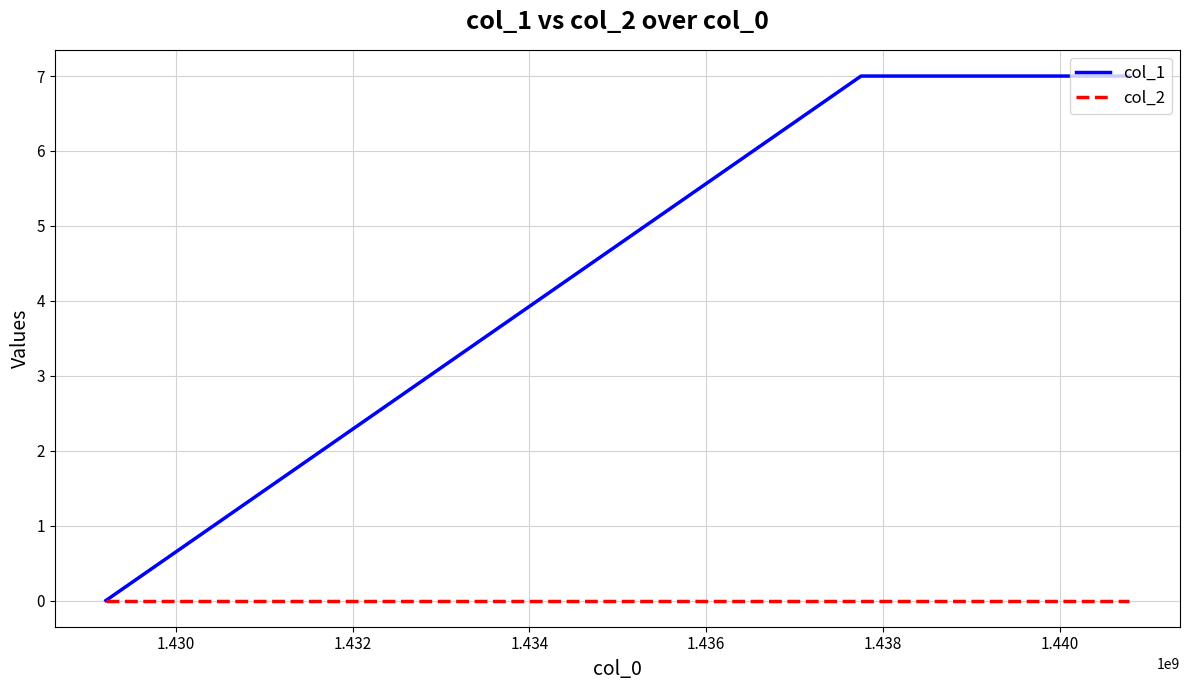

What is the maximum value shown in the chart?

7